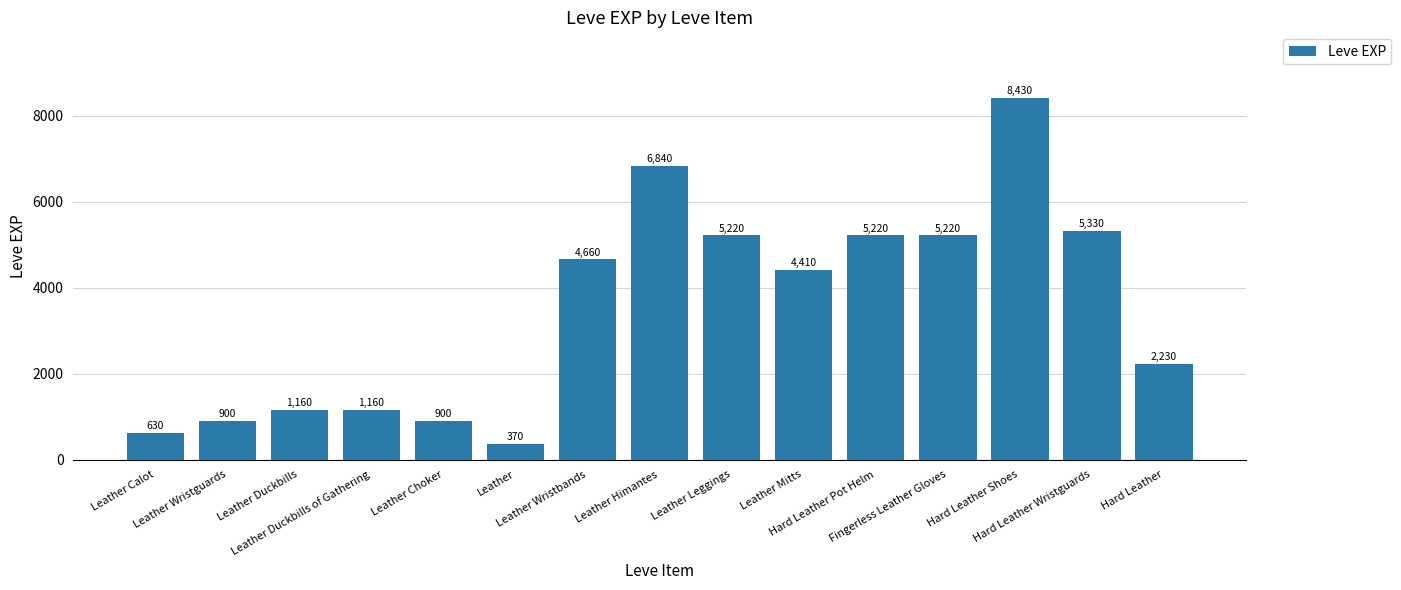

Reading left to right, list all the values displayed in this chart.

630	900	1160	1160	900	370	4660	6840	5220	4410	5220	5220	8430	5330	2230